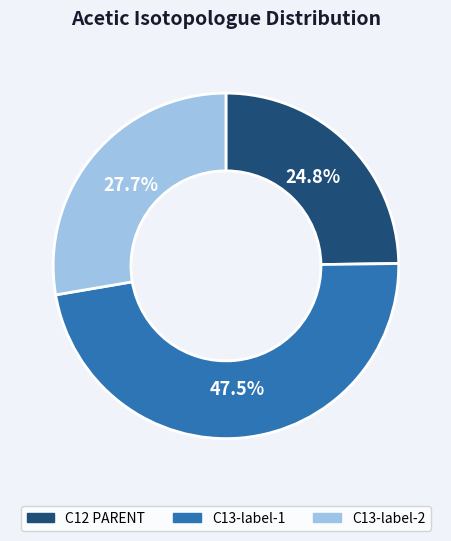

What percentage is the C12 PARENT slice, to the nearest percent?

25%